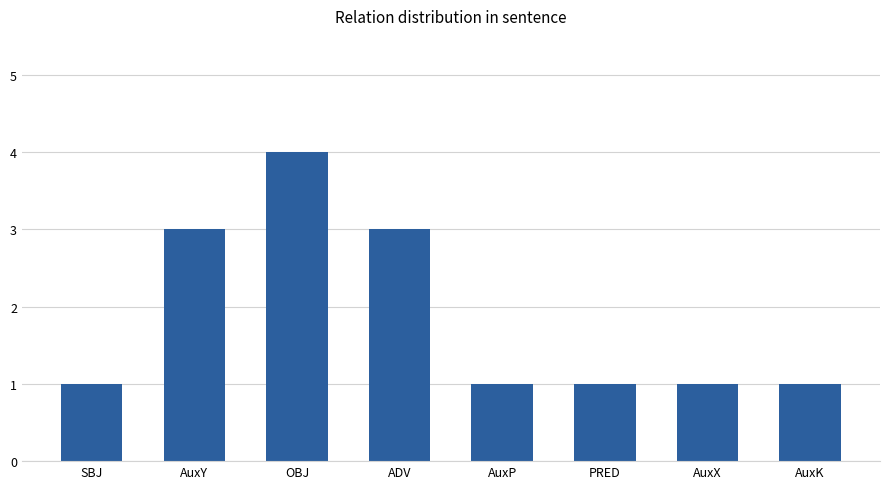

Does the chart contain any negative values?

No